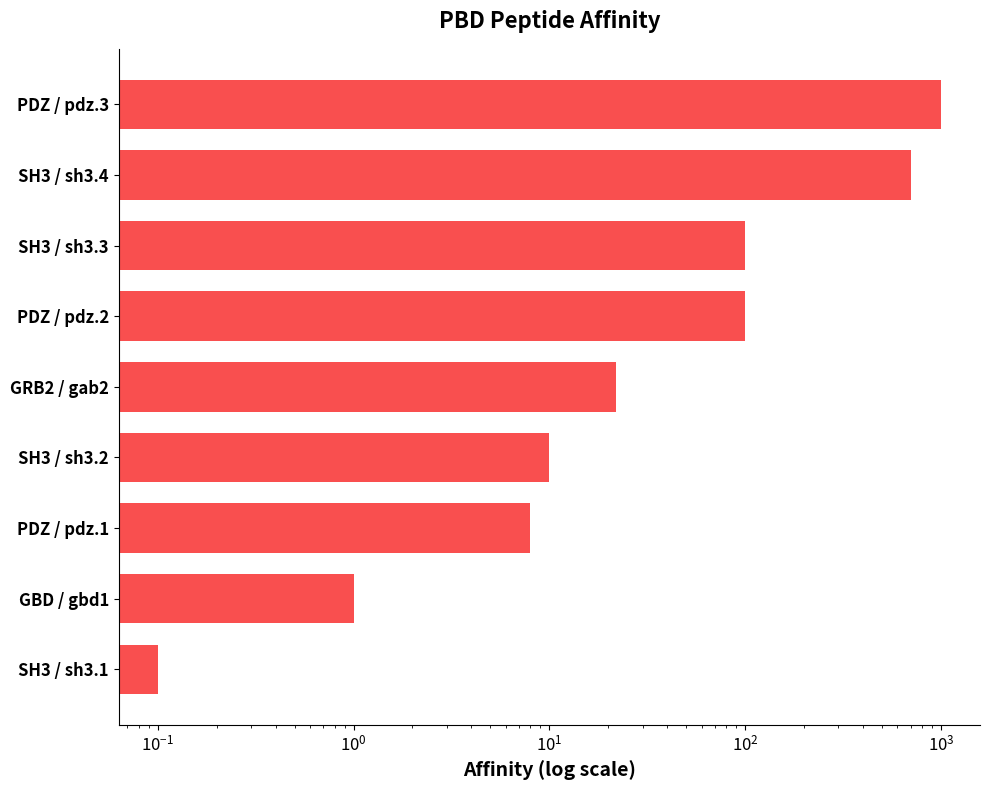

Reading right to left, extract all data points from this chart.

1000.0	700.0	100.0	100.0	22.0	10.0	8.0	1.0	0.1